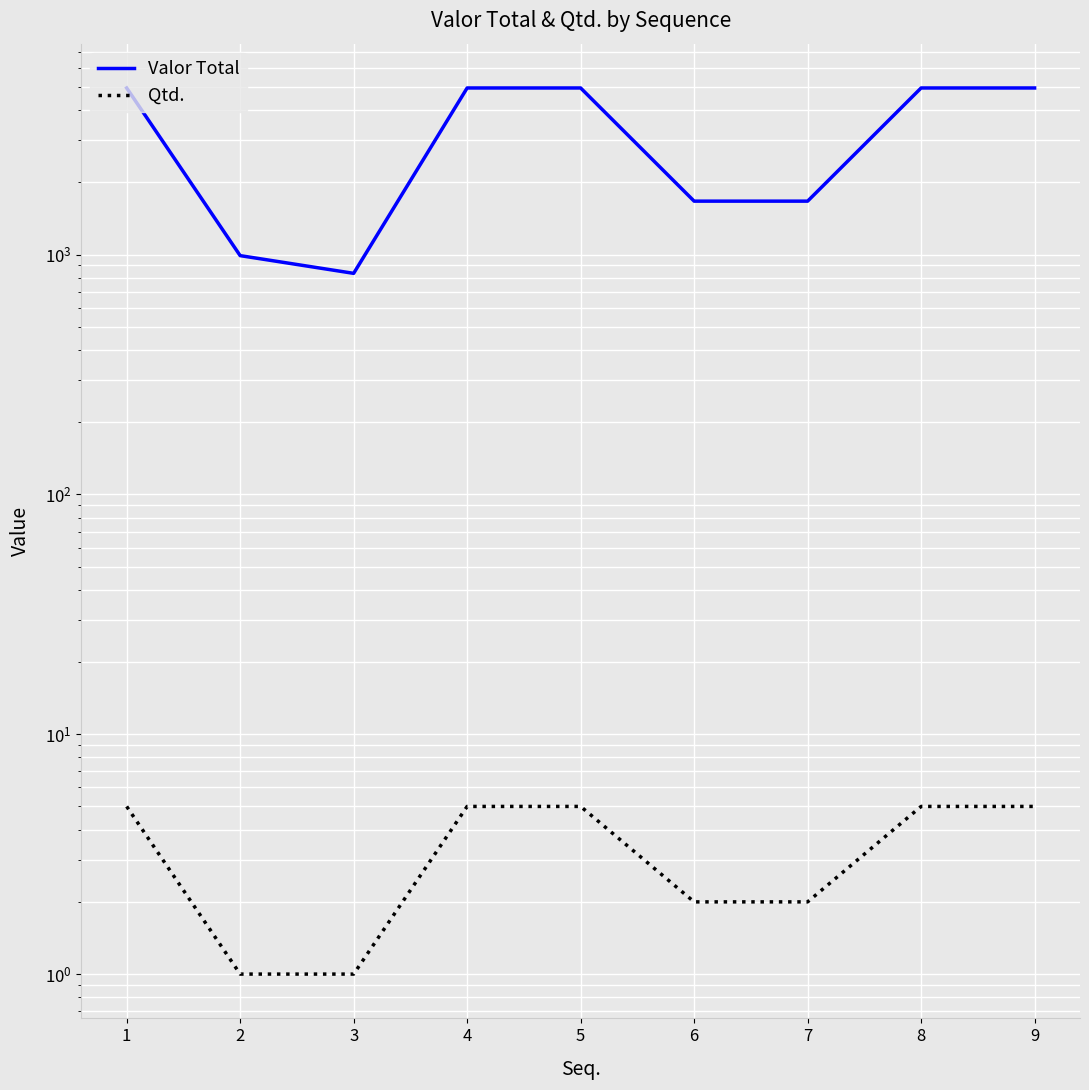

The value of Qtd. at 5 is 1.9. True or false?

False